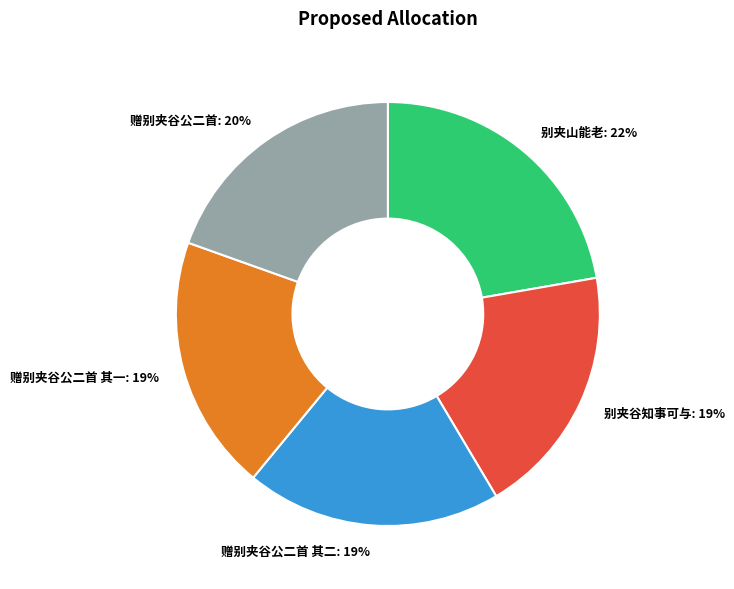

Is the sum of 赠别夹谷公二首 其二: 19% and 赠别夹谷公二首: 20% greater than half?

No